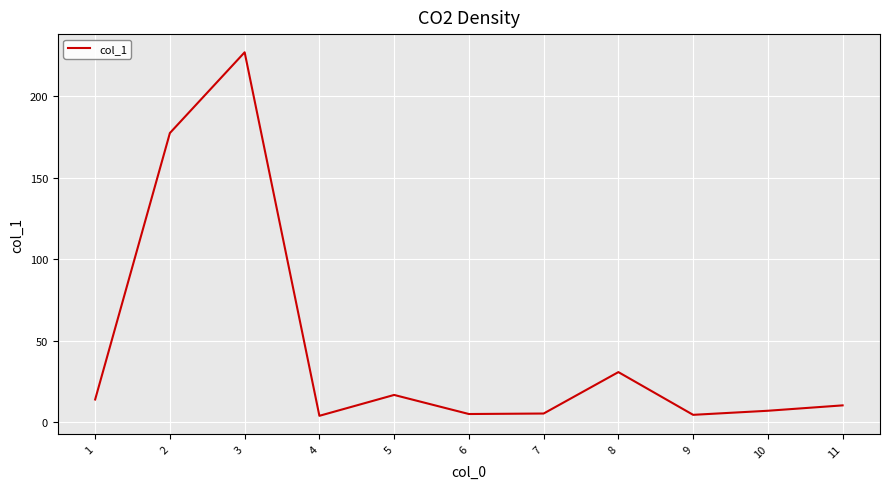

What is the difference between the maximum and minimum values?

222.9